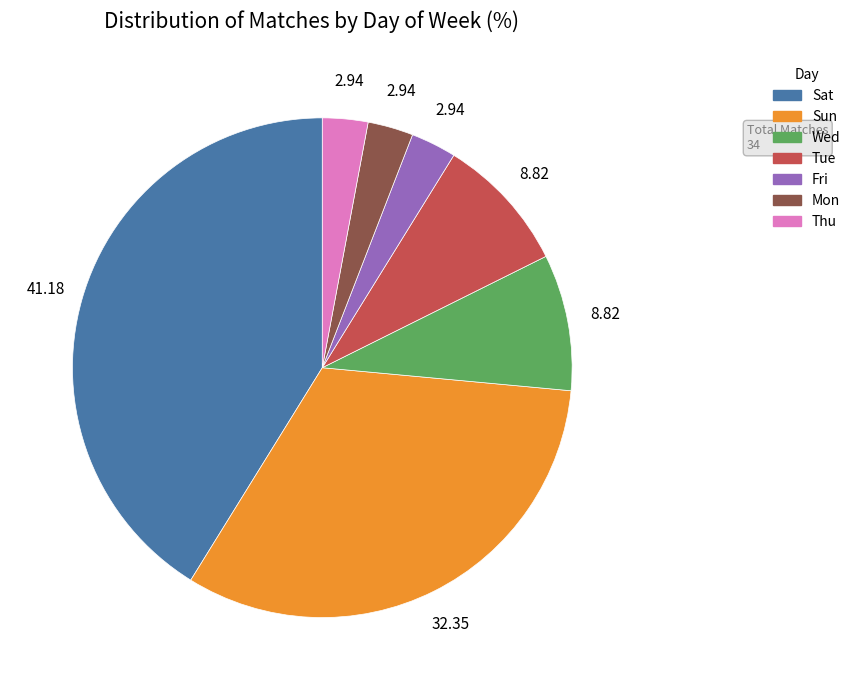

True or false: Sun accounts for 22% of the total.

False